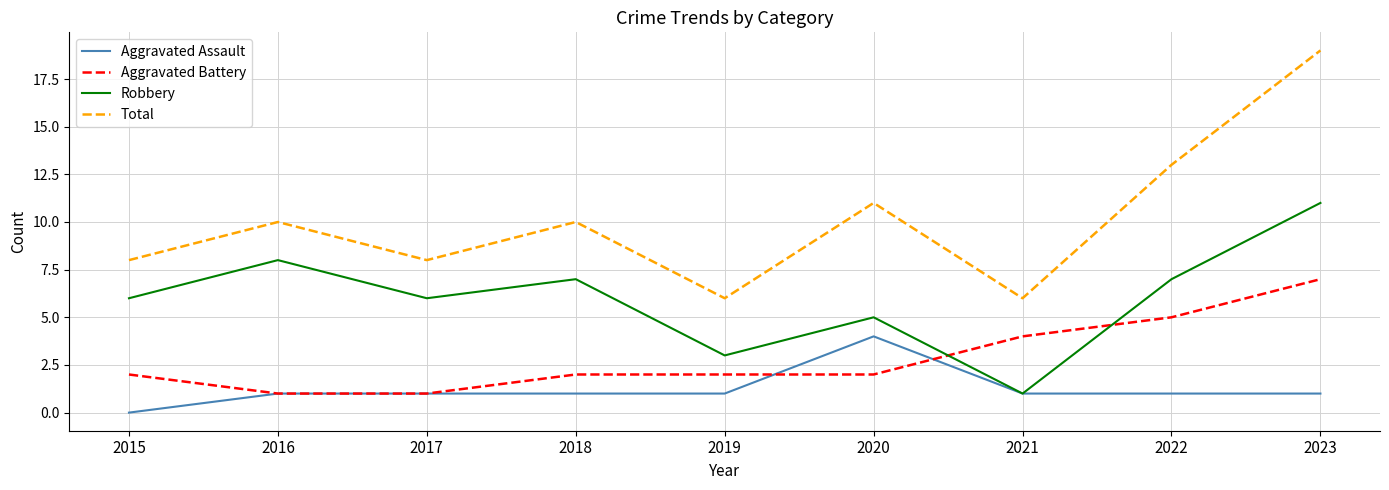

What is the difference between the maximum and second lowest values in the Robbery series?

8